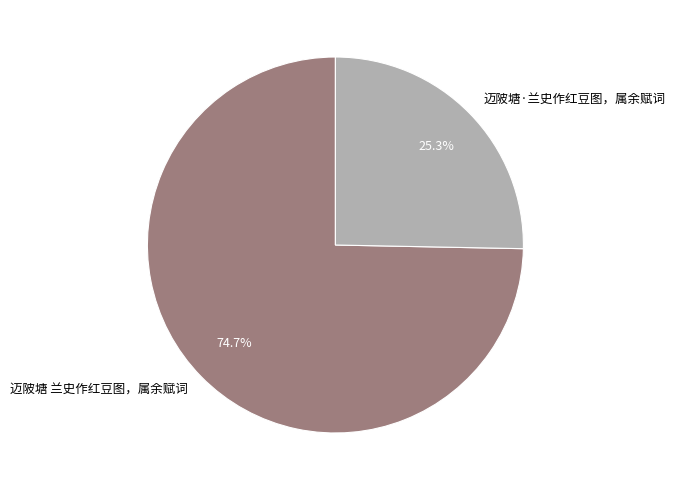

Approximately how many times larger is the value at 迈陂塘·兰史作红豆图，属余赋词 compared to 迈陂塘 兰史作红豆图，属余赋词?

0.3